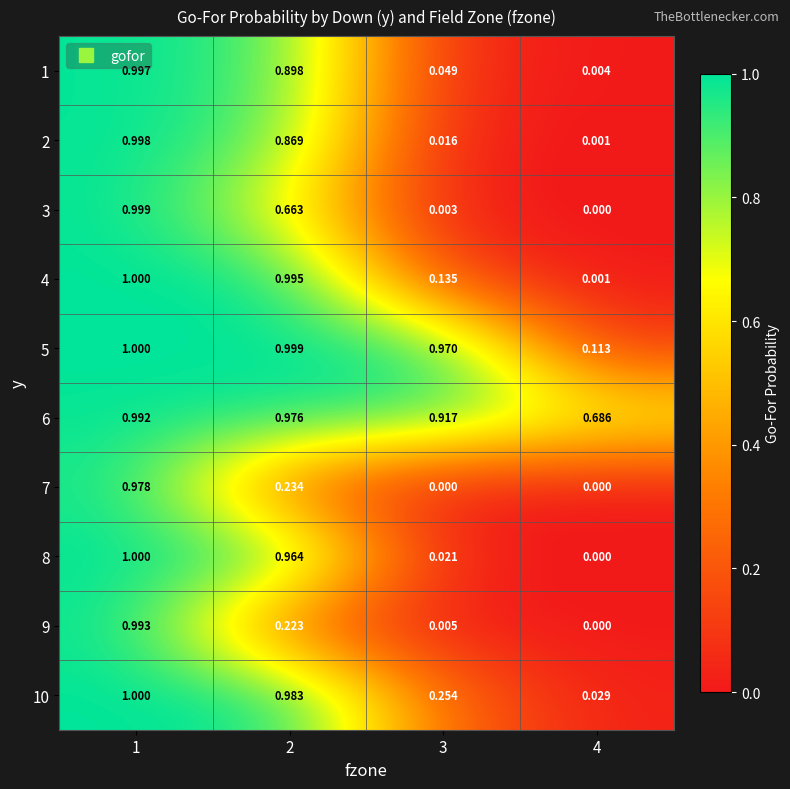

Between 1 and 3, which series saw the biggest shift?

3